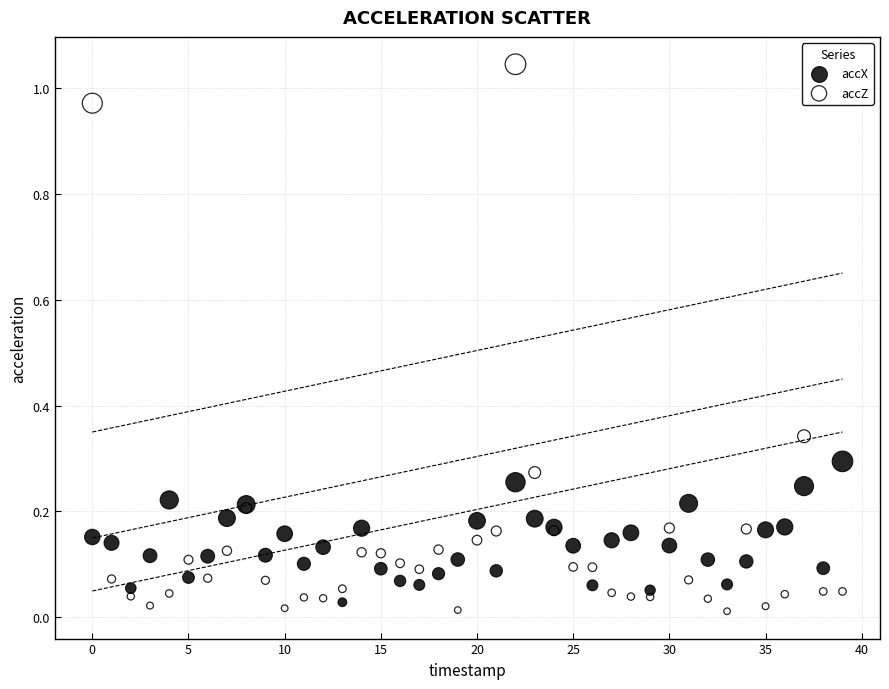

Which series has the widest spread of Y values?

accZ